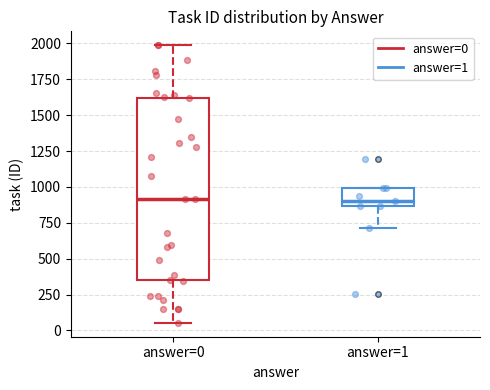

Reading left to right, transcribe this box plot: for each box, give where its median line is, the range the box spans, and where its two whiskers end, as read against the y-axis. The values are not printed on the chart, so give them approximately, as read against the axis.

answer=0: median 900, box 350 to 1600, whiskers 50 to 2000
answer=1: median 900, box 850 to 1000, whiskers 700 to 1000